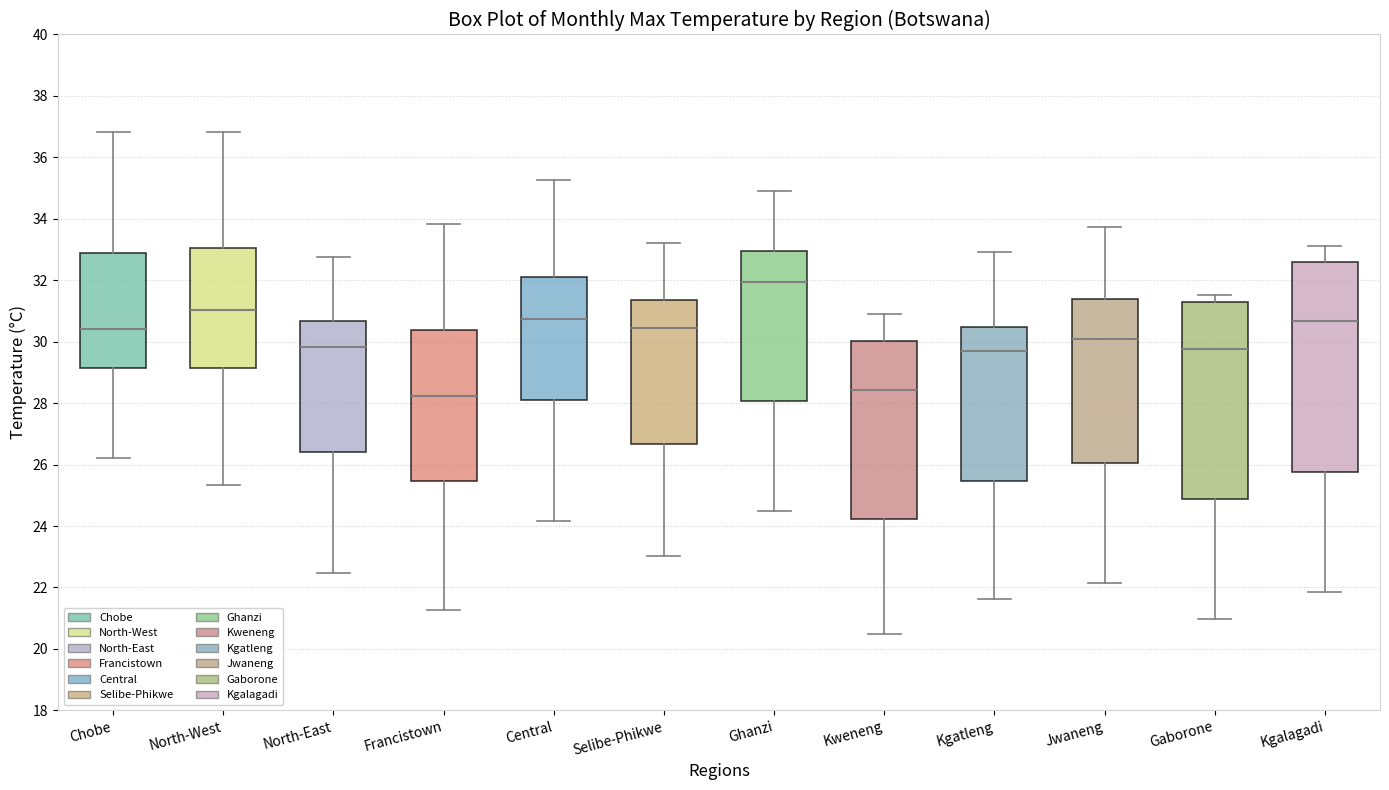

Where does the median line of the box for North-East sit on the y-axis? The values are not printed on the chart, so give them approximately, as read against the axis.

29.8